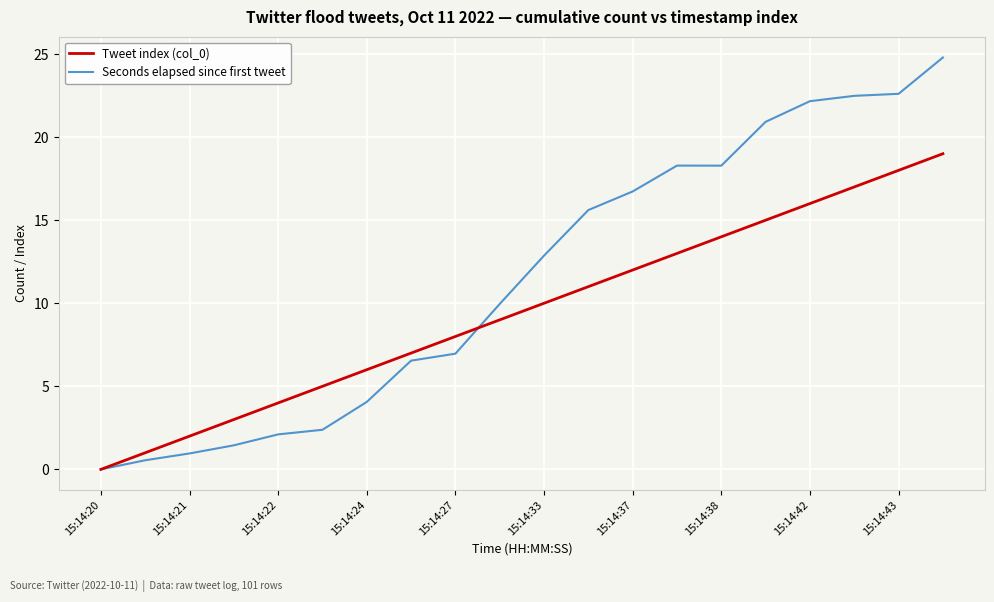

Rank the series by their maximum value, from highest to lowest.

Seconds elapsed since first tweet, Tweet index (col_0)